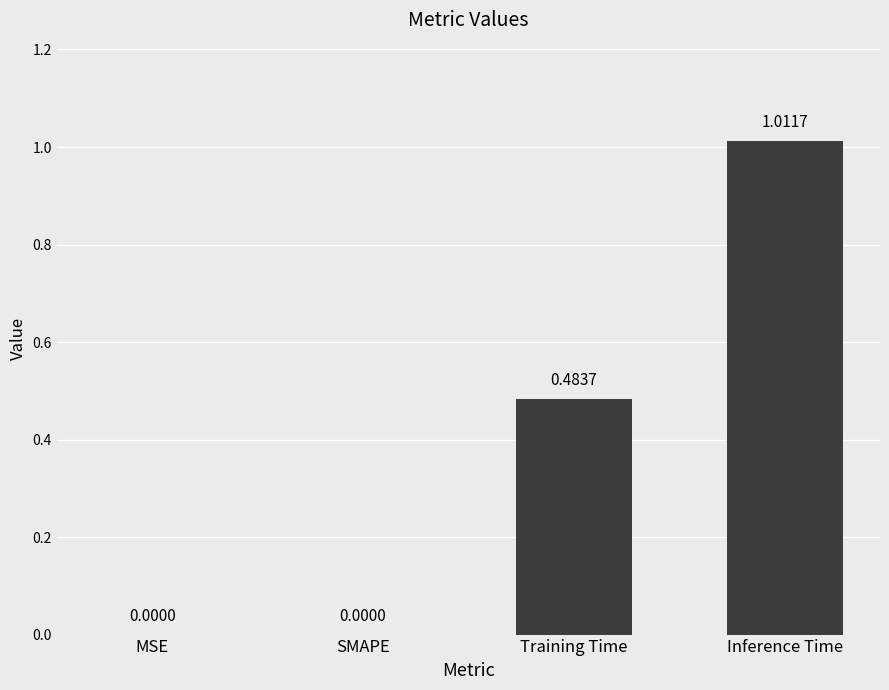

What is the sum of all values?

1.5